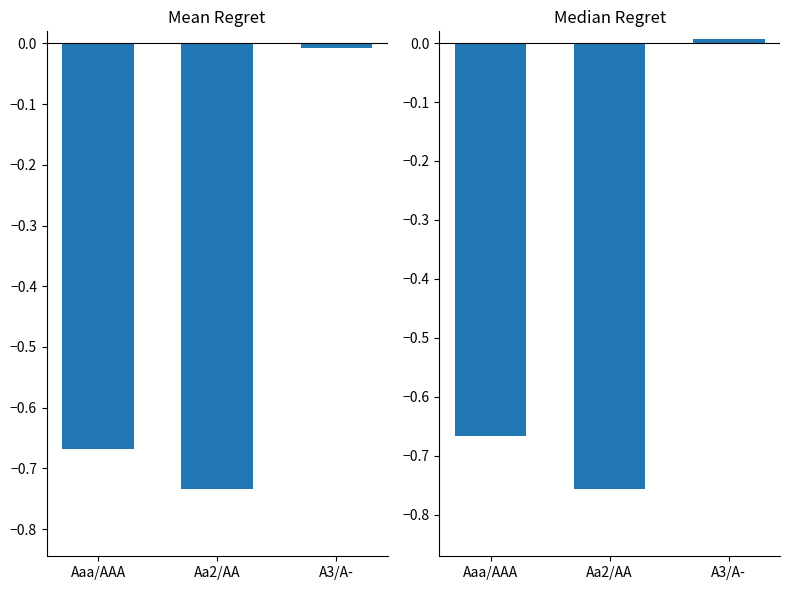

Reading left to right, list all the values displayed in this chart.

mean_diff: Aaa/AAA=-0.7	Aa2/AA=-0.7	A3/A-=-0.0
median_diff: Aaa/AAA=-0.7	Aa2/AA=-0.8	A3/A-=0.0